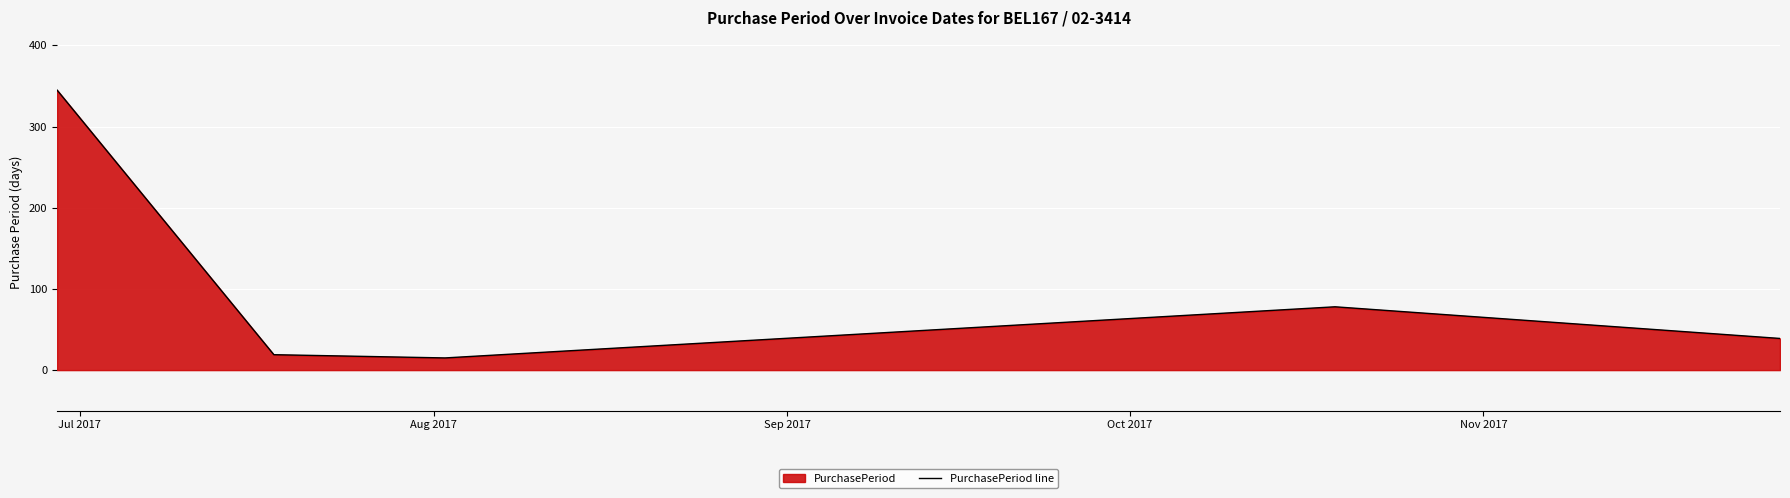

What is the average value?

99